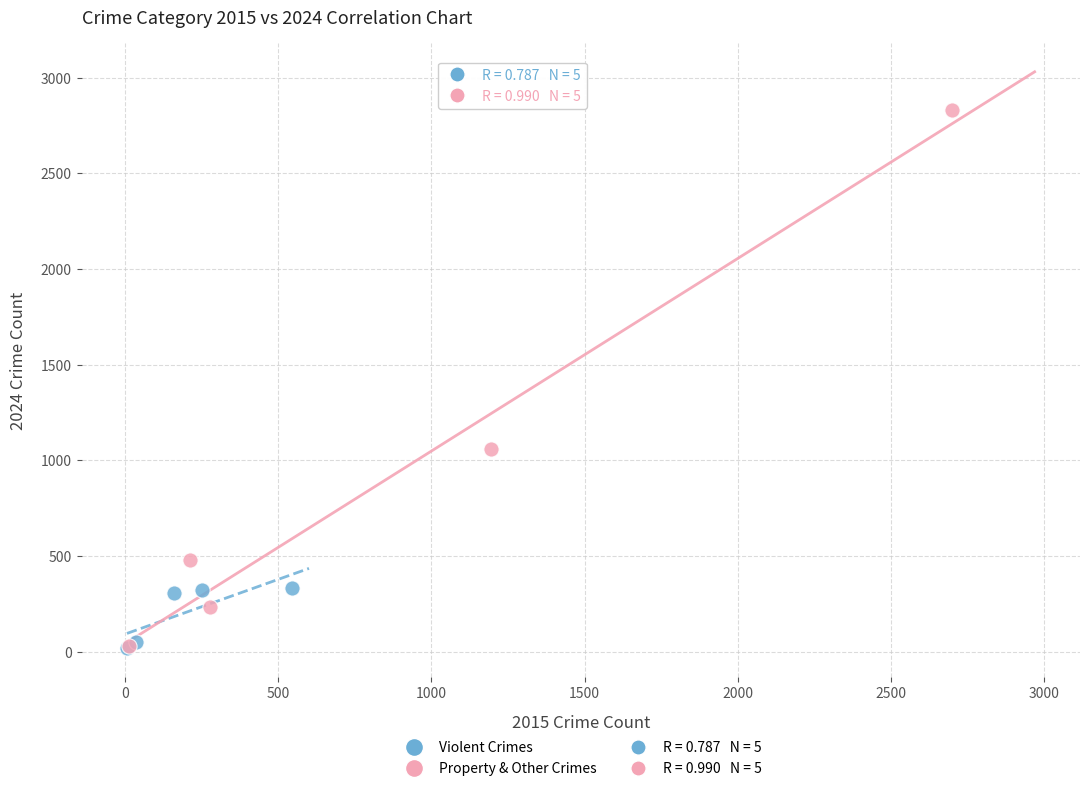

Which series reaches the maximum Y coordinate?

Property & Other Crimes